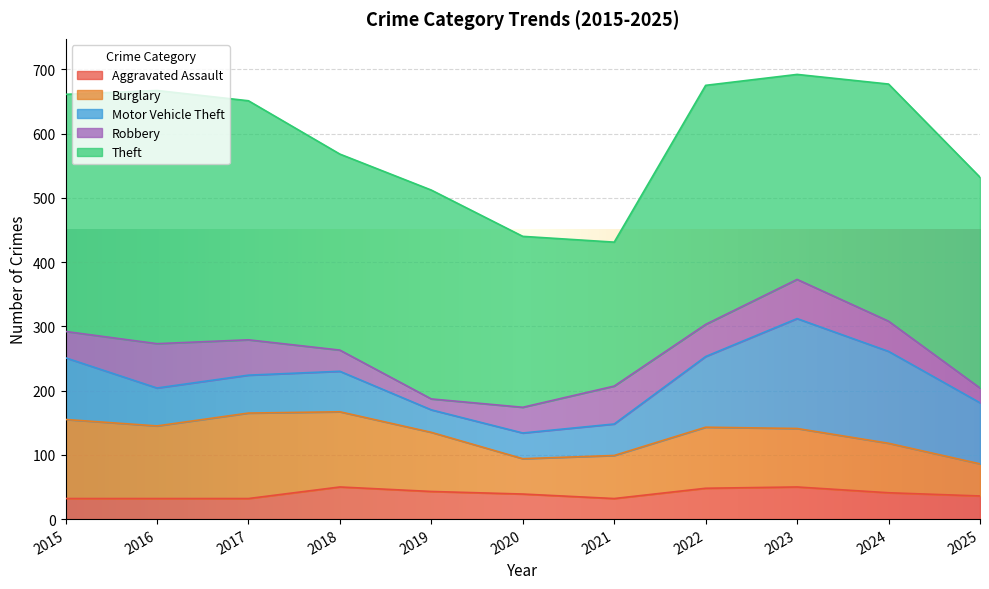

How many intersections are there between Aggravated Assault and Motor Vehicle Theft?

2